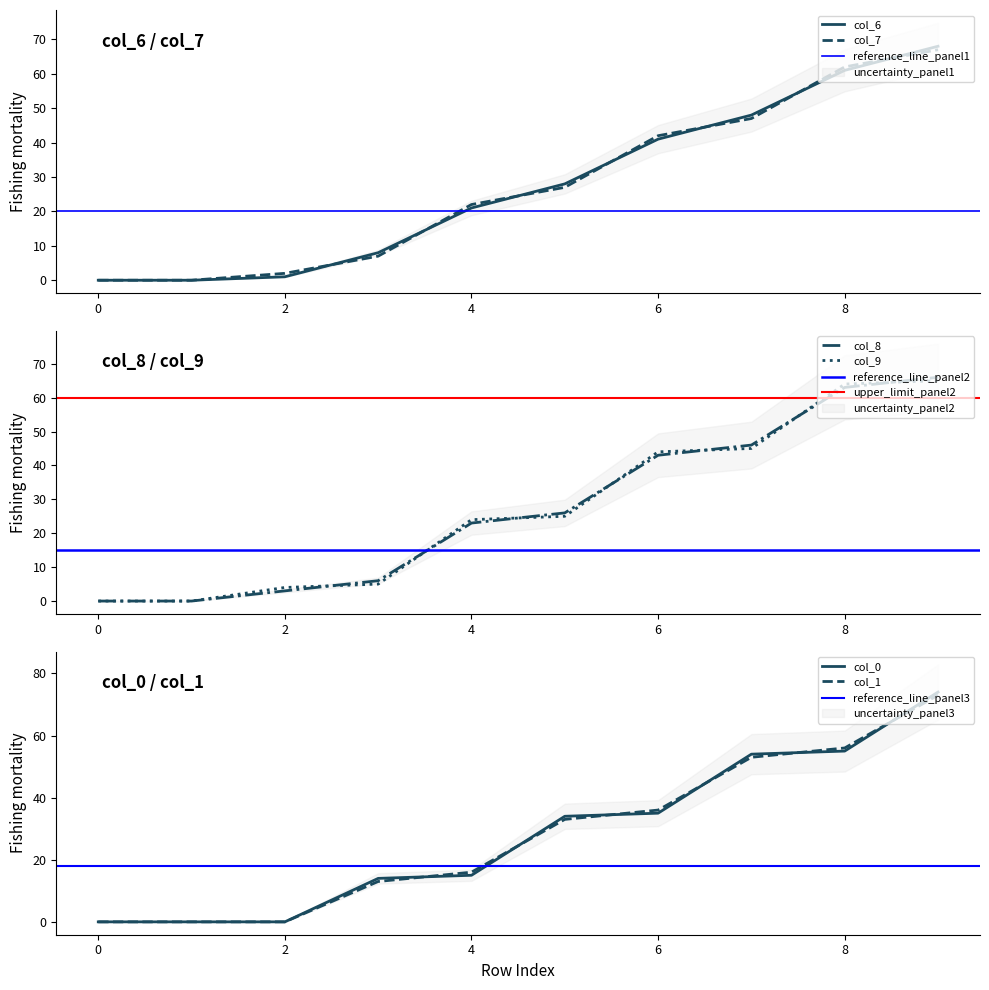

What is the spread (max minus min) of values at 3?

9.0